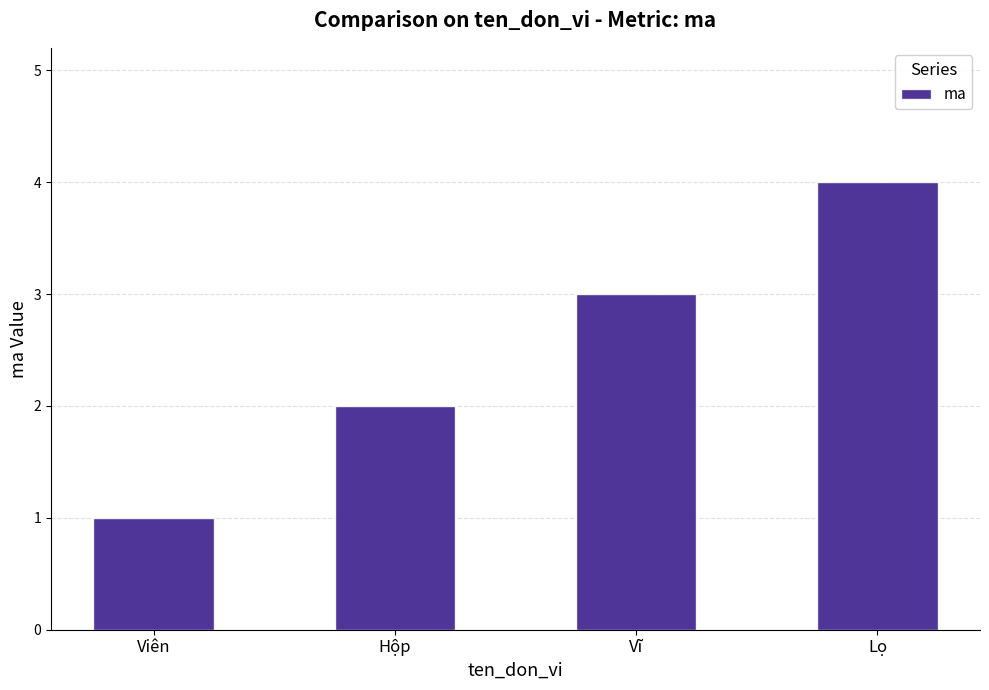

At which label is the value closest to 2?

Hộp